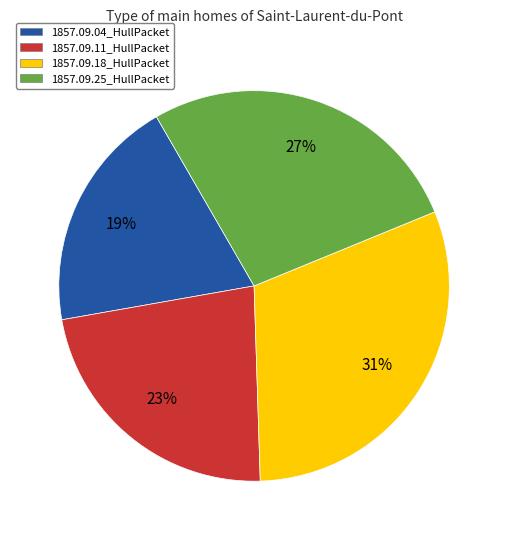

Does 1857.09.18_HullPacket represent more than half of the total?

No